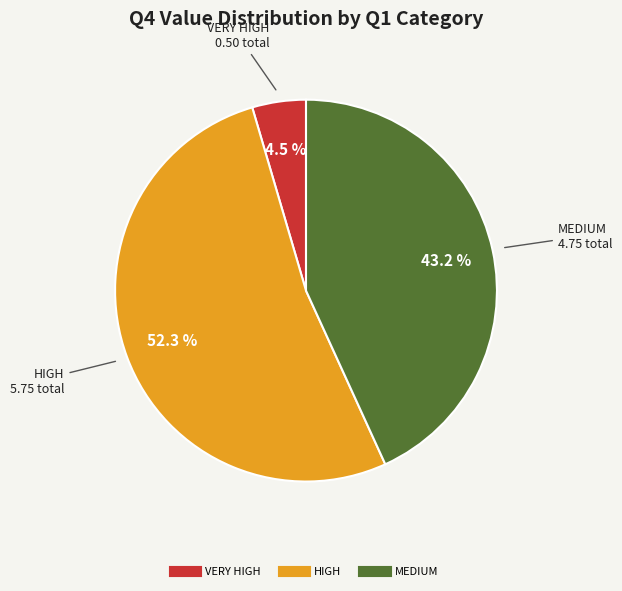

Does any single category account for the majority?

Yes